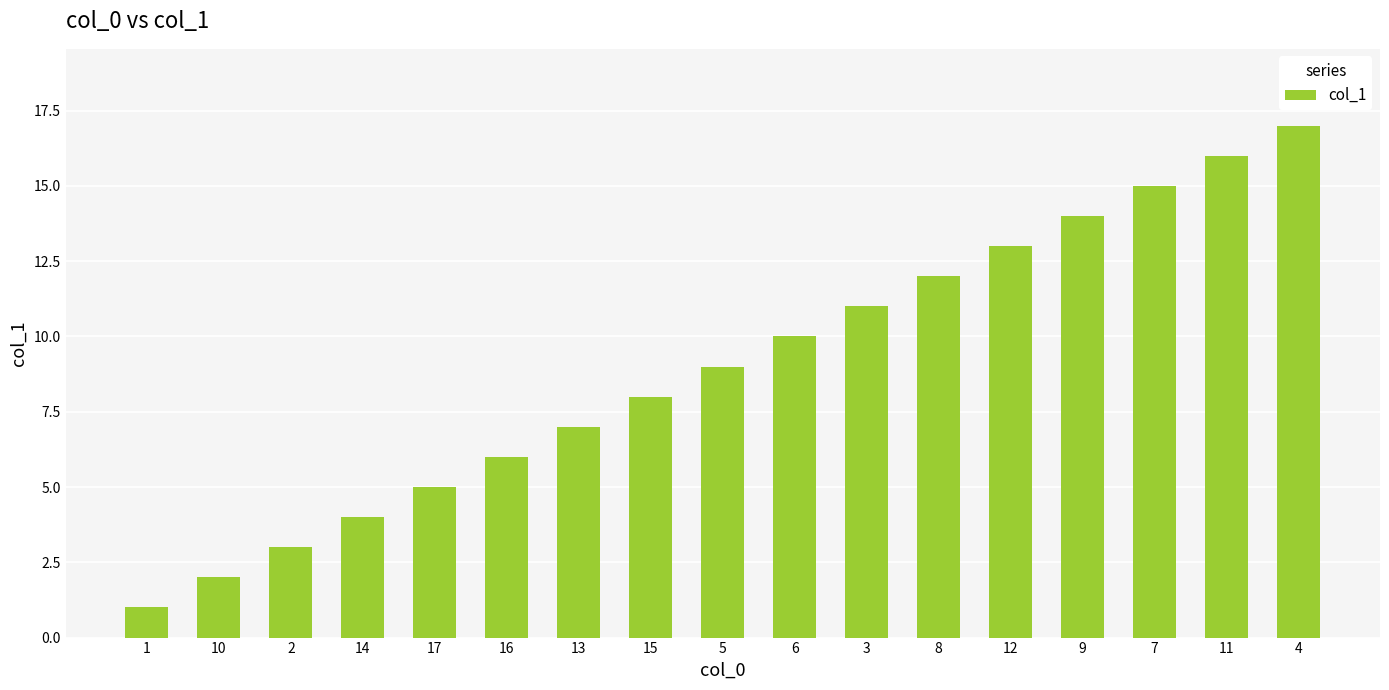

Between 13 and 3, which is larger?

3